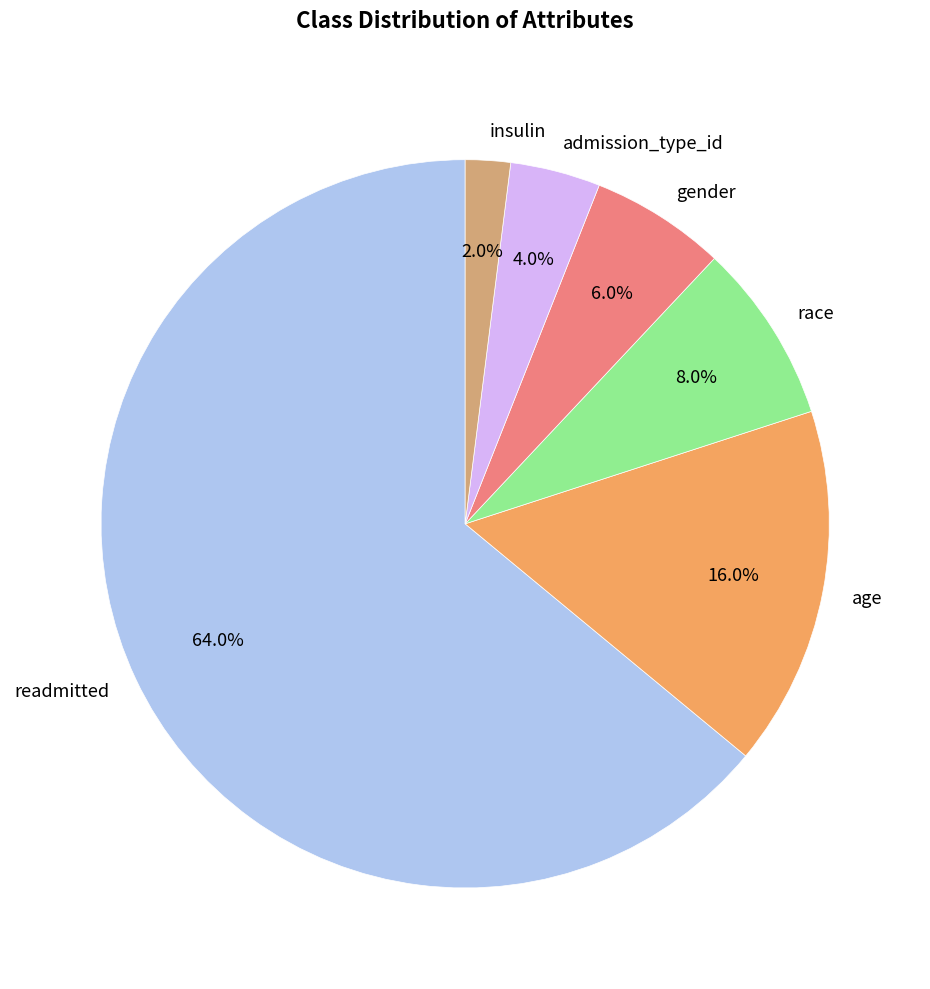

What portion of the pie excludes age?

84.0%